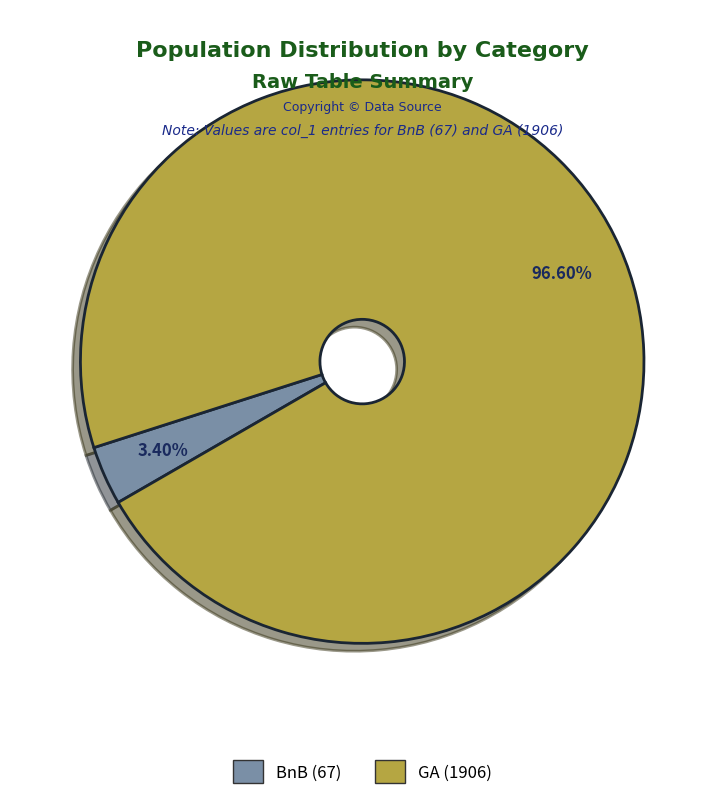

How much of the chart is everything except GA?

3.4%